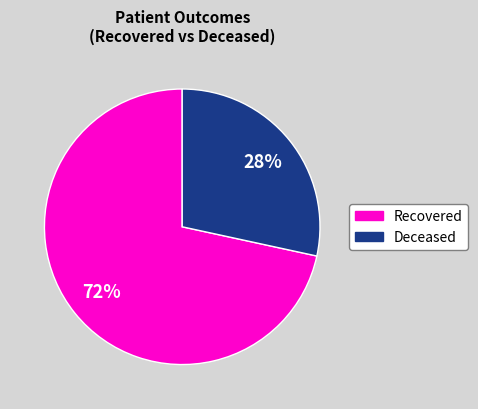

To the nearest percent, what is the average slice percentage?

50%